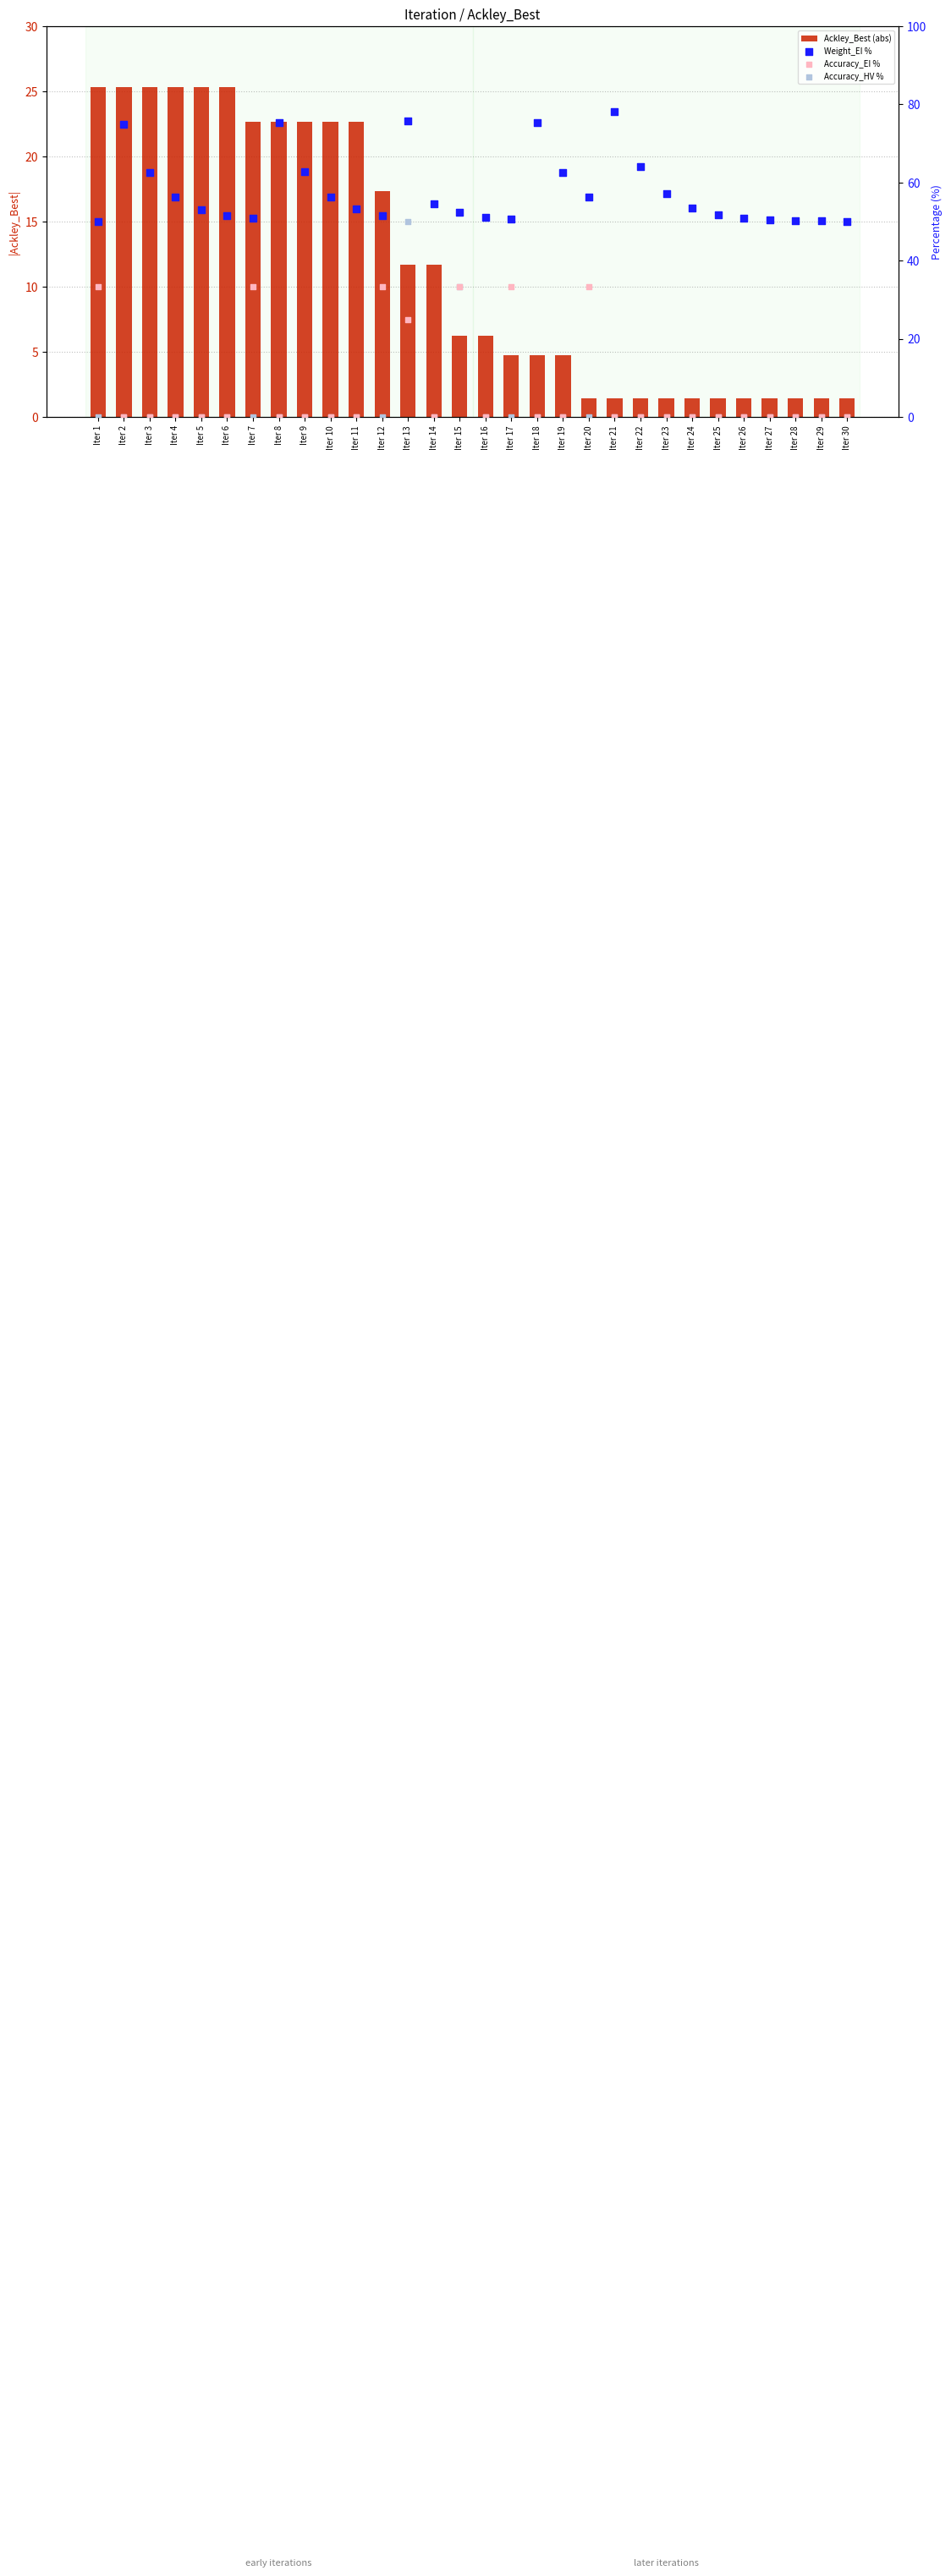

What is the total value across all series at Iter 14?

66.3